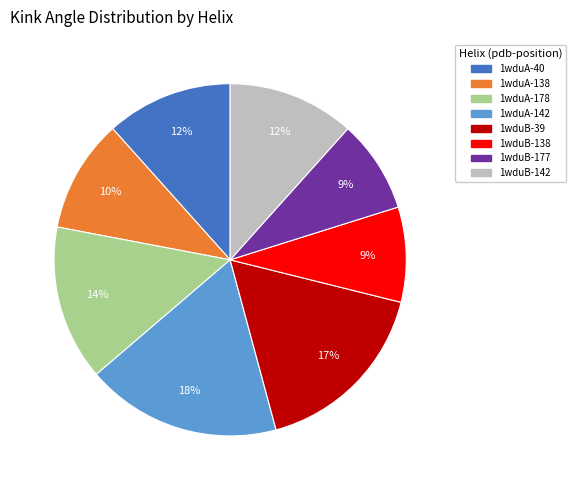

How many slices are in this pie chart?

8